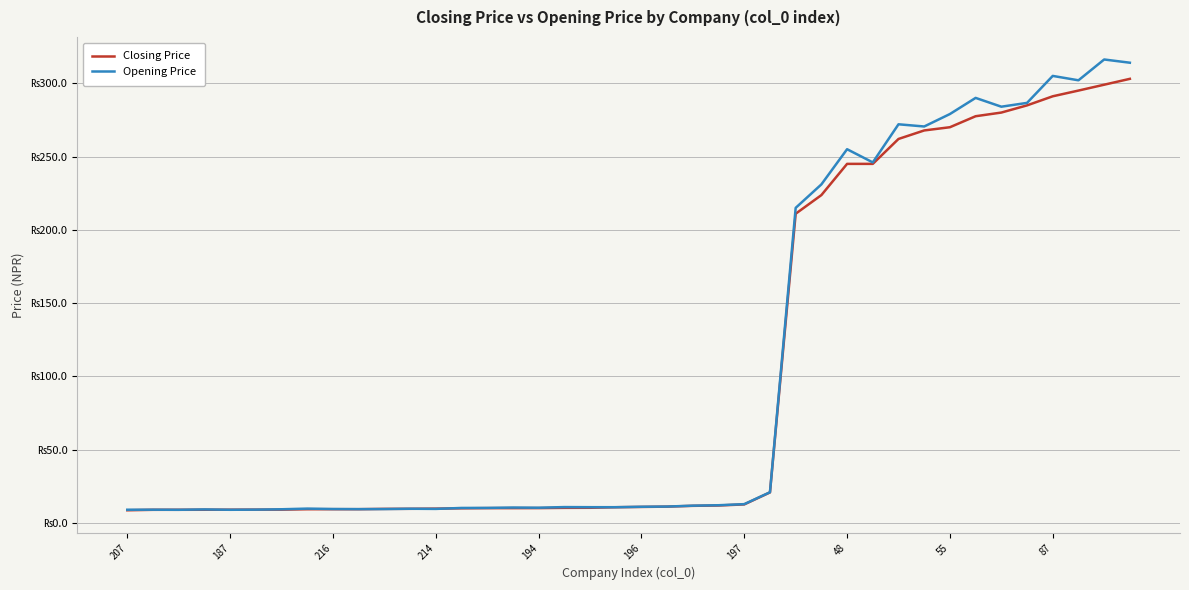

What is the difference between the second highest and minimum values in the Opening Price series?

305.0